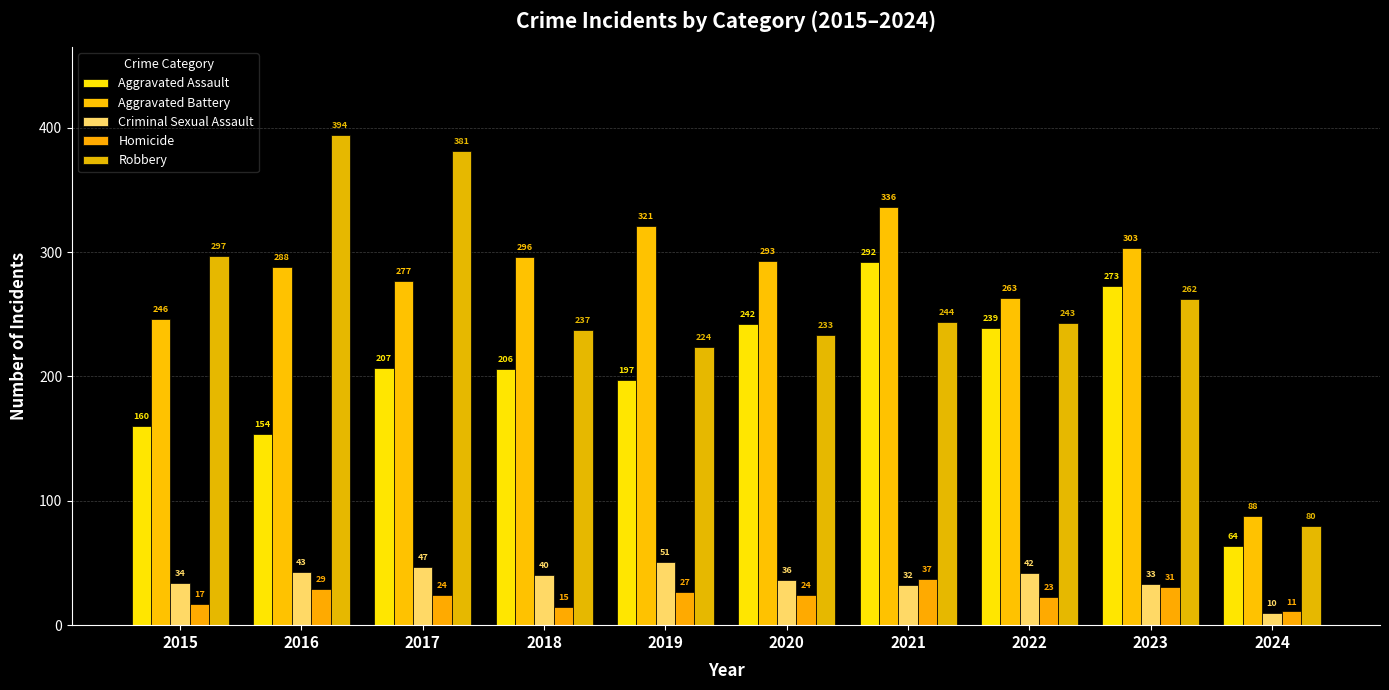

What are all the series names shown in the legend?

Aggravated Assault, Aggravated Battery, Criminal Sexual Assault, Homicide, Robbery